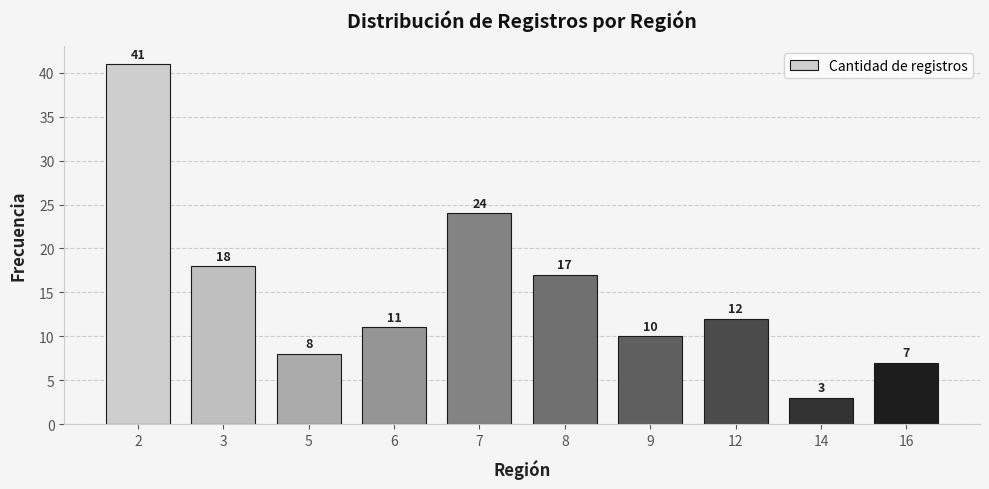

Reading right to left, what are all the values shown in this chart?

16=7	14=3	12=12	9=10	8=17	7=24	6=11	5=8	3=18	2=41